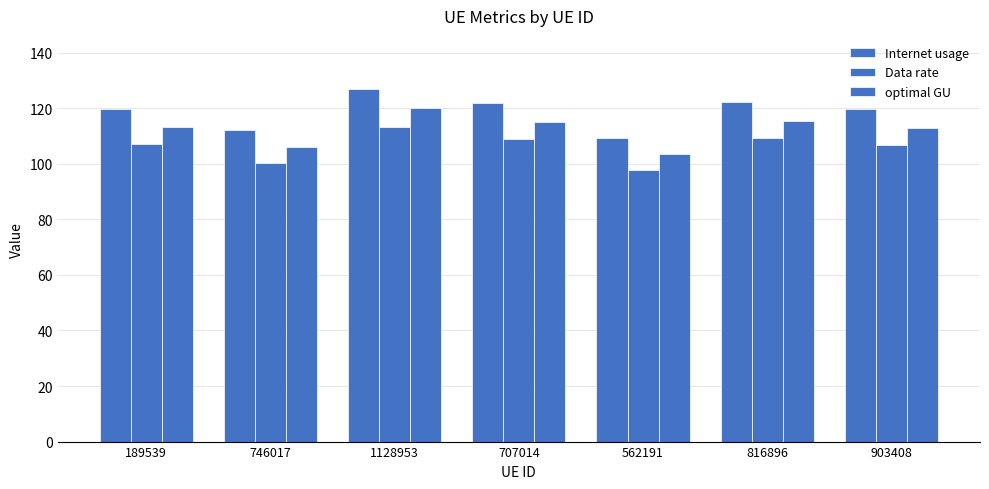

What is the smallest value displayed?

97.7